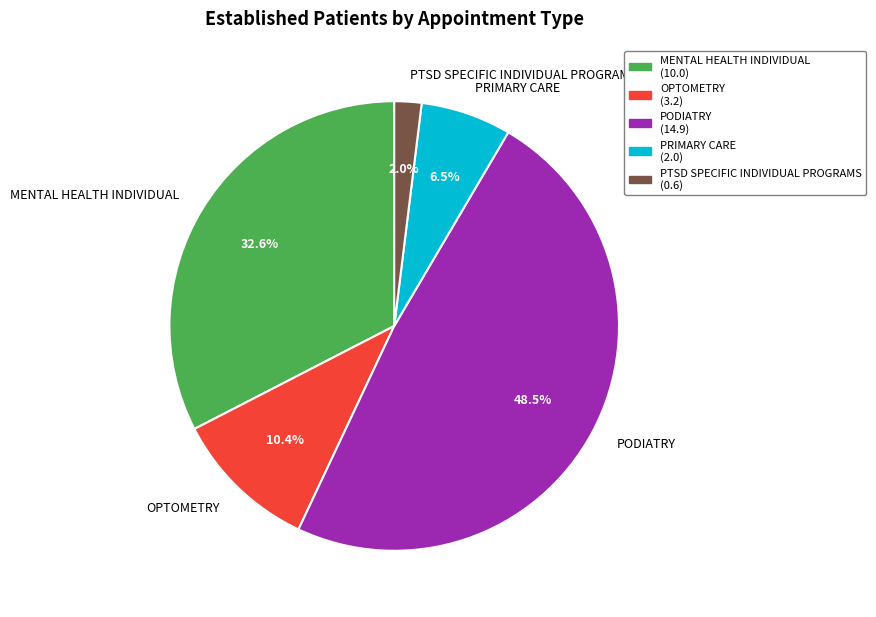

What percentage do PRIMARY CARE and OPTOMETRY together represent?

16.9%